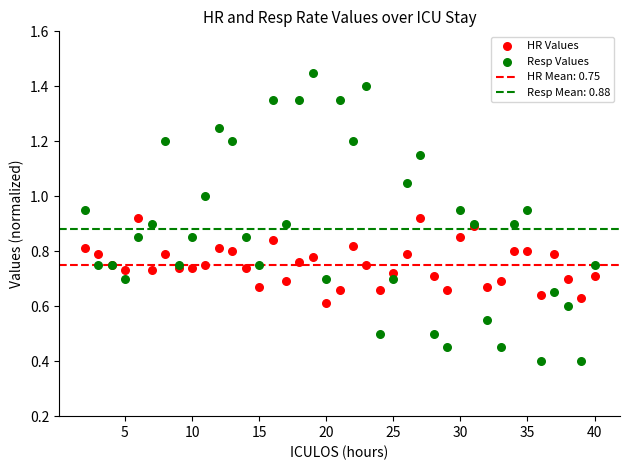

What is the X range (max minus min) for the scatter plot?

38.0